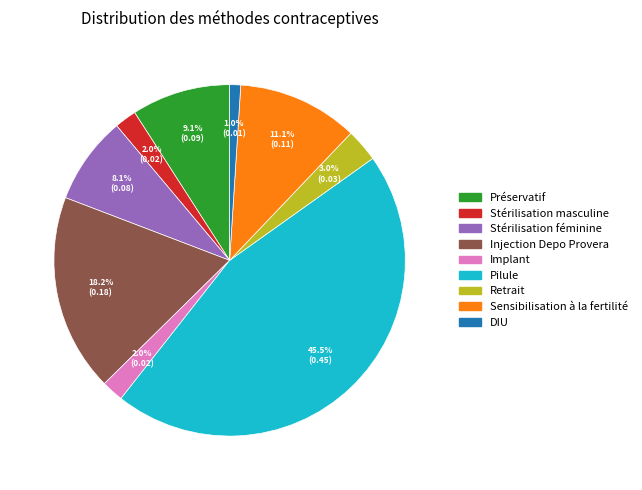

Is it true that Injection Depo Provera is 18% of the pie?

True